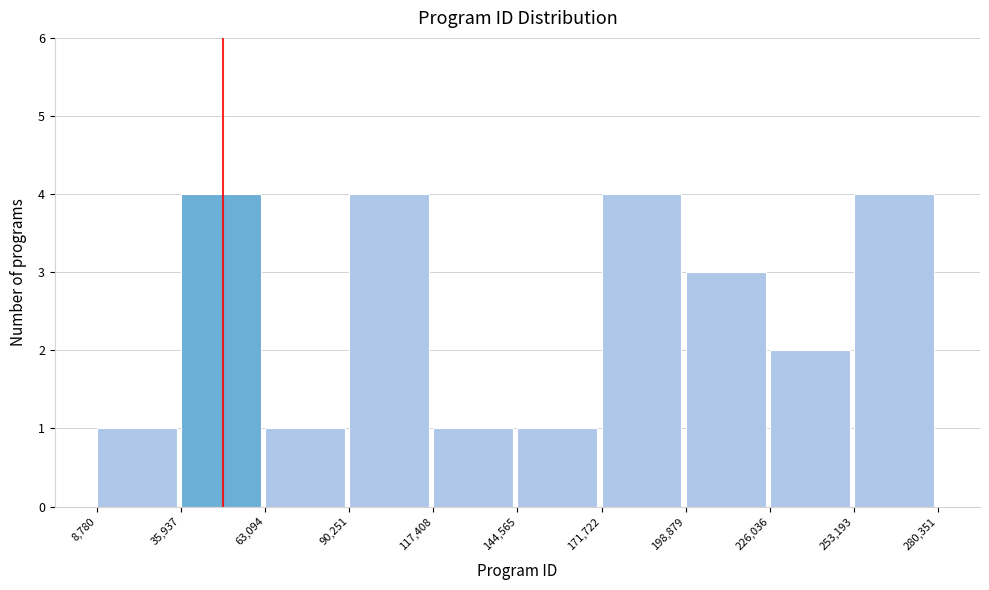

Reading left to right, transcribe this chart: for each bar, give the range it covers on the x-axis and its height. The values are not printed on the chart, so give them approximately, as read against the axis.

8,780 to 35,937: 1
35,937 to 63,094: 4
63,094 to 90,251: 1
90,251 to 117,408: 4
117,408 to 144,565: 1
144,565 to 171,722: 1
171,722 to 198,879: 4
198,879 to 226,036: 3
226,036 to 253,193: 2
253,193 to 280,351: 4